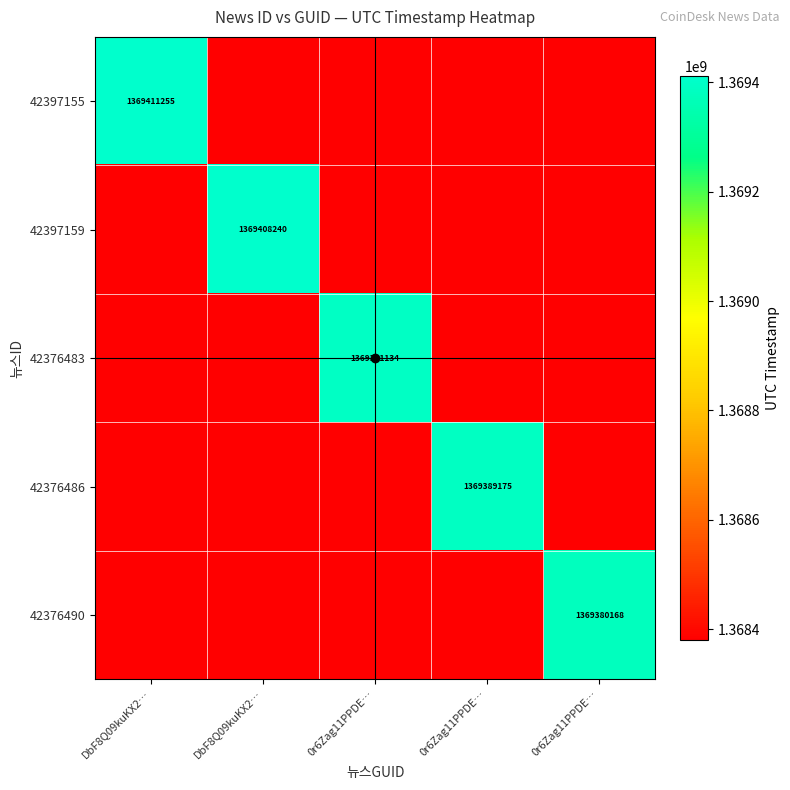

How many distinct data groups are displayed?

5